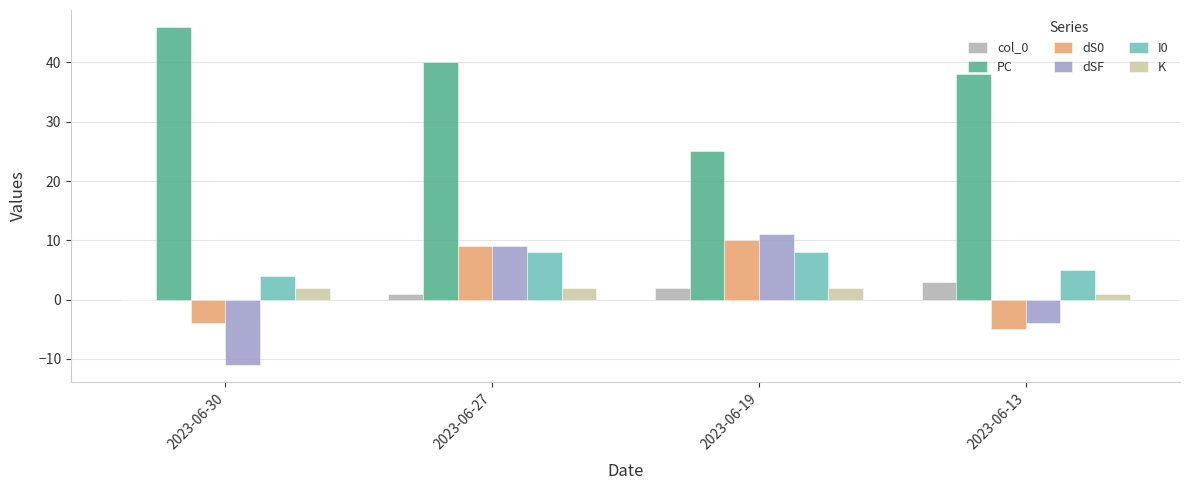

True or false: I0 has a value of 8 at 2023-06-13.

False